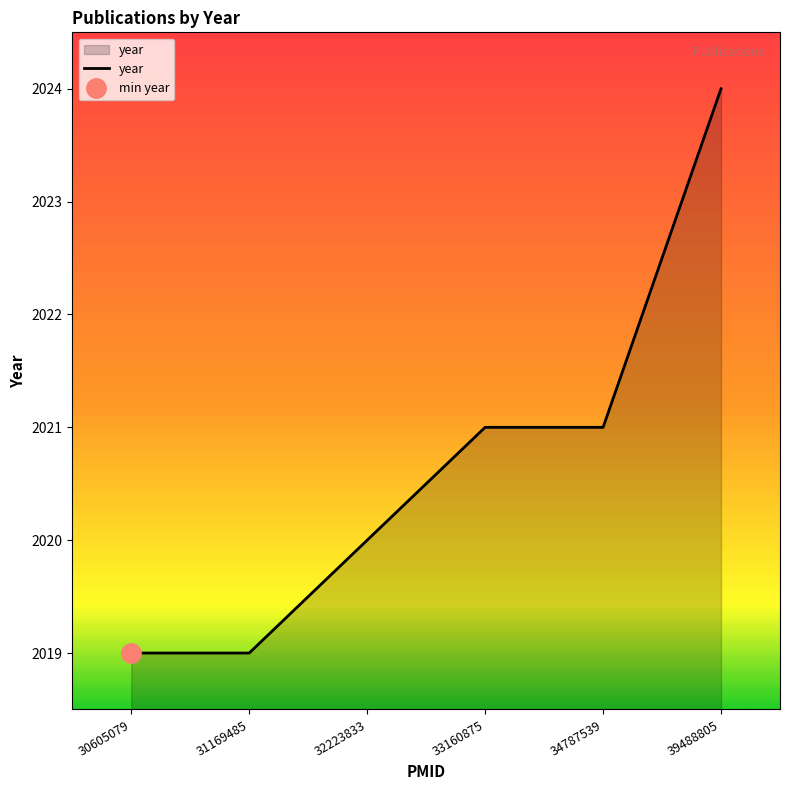

The chart shows a value of 2019 at 30605079. True or false?

True